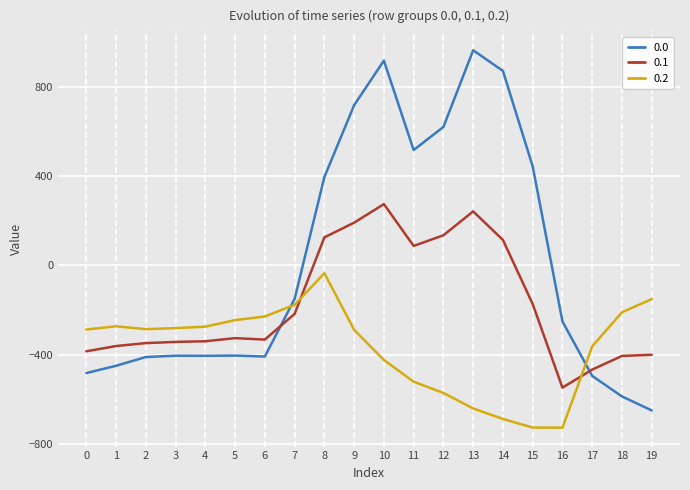

True or false: 0.1 has a value of -466.6 at 17.

True